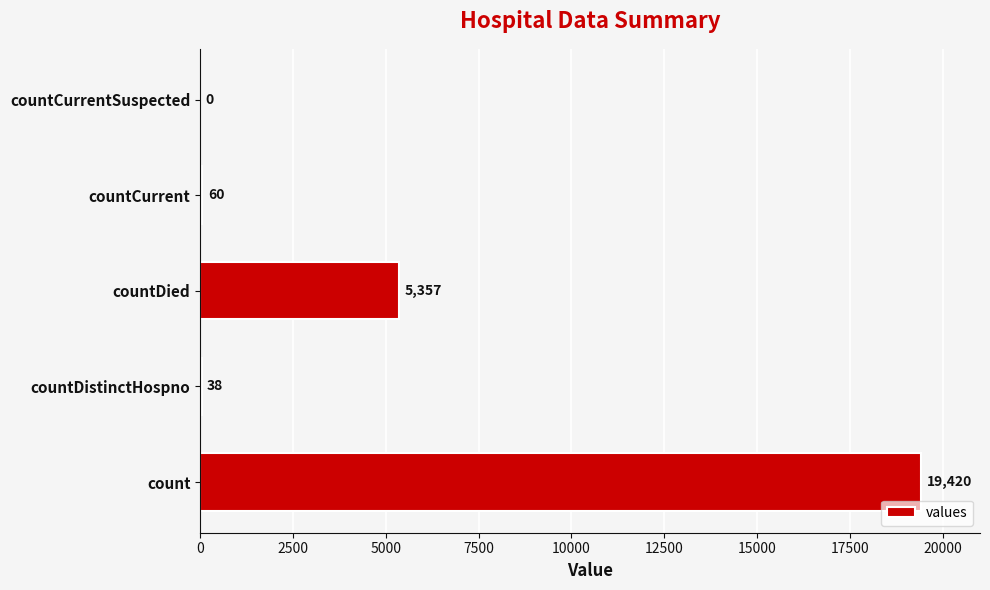

Where is the data nearest to the value 9710?

countDied